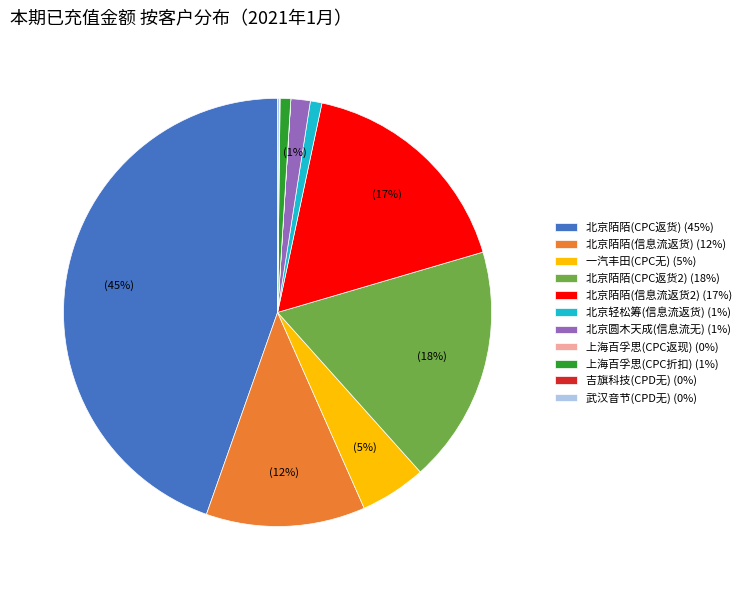

What percentage is the 北京陌陌(信息流返货2) (17%) slice, to the nearest percent?

17%